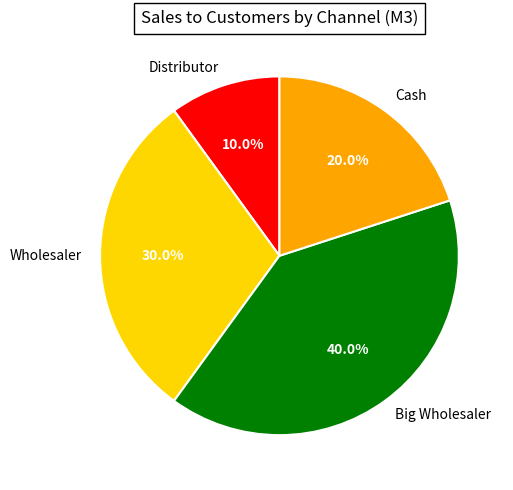

True or false: Wholesaler accounts for 21% of the total.

False